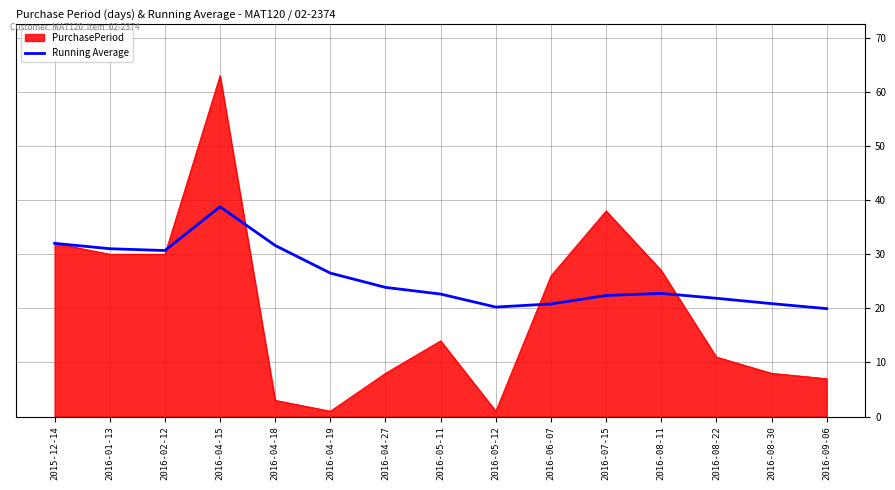

Which series has the largest range (max minus min)?

PurchasePeriod